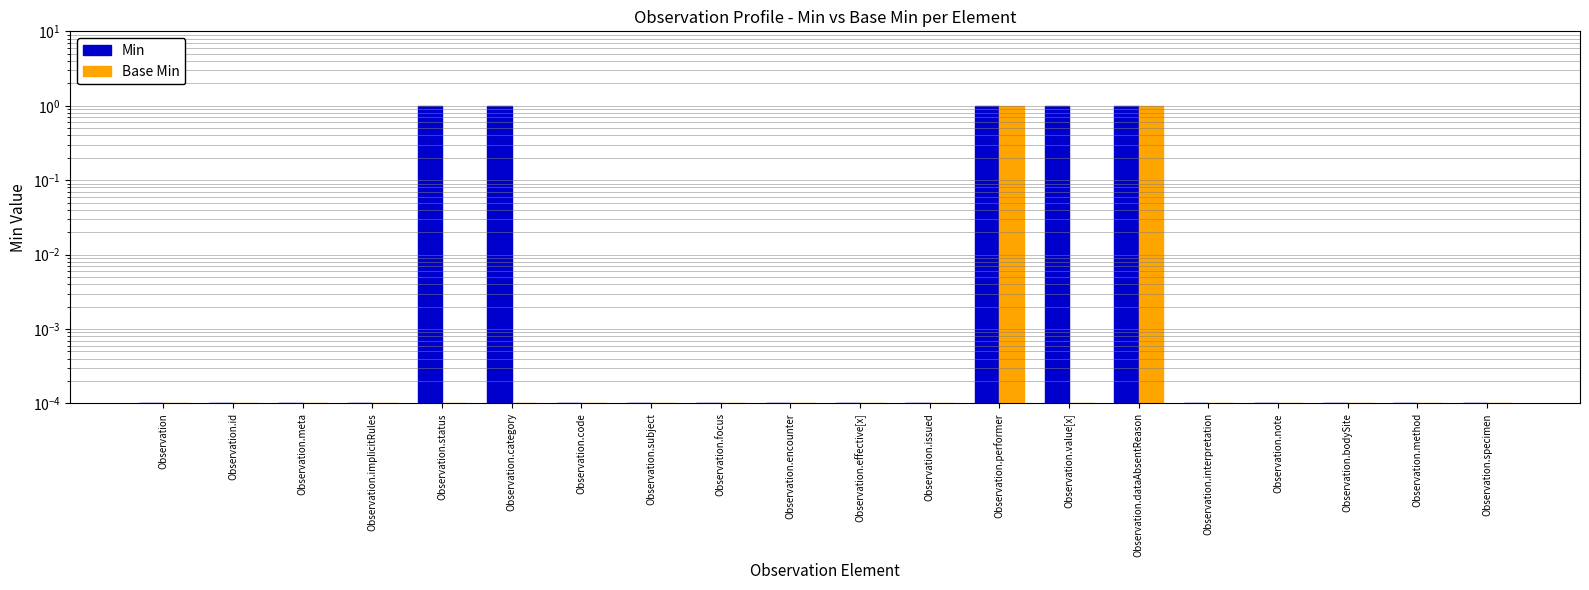

Reading left to right, extract all data points from this chart.

Min: Observation=0.0	Observation.id=0.0	Observation.meta=0.0	Observation.implicitRules=0.0	Observation.status=1.0	Observation.category=1.0	Observation.code=0.0	Observation.subject=0.0	Observation.focus=0.0	Observation.encounter=0.0	Observation.effective[x]=0.0	Observation.issued=0.0	Observation.performer=1.0	Observation.value[x]=1.0	Observation.dataAbsentReason=1.0	Observation.interpretation=0.0	Observation.note=0.0	Observation.bodySite=0.0	Observation.method=0.0	Observation.specimen=0.0
Base Min: Observation=0.0	Observation.id=0.0	Observation.meta=0.0	Observation.implicitRules=0.0	Observation.status=0.0	Observation.category=0.0	Observation.code=0.0	Observation.subject=0.0	Observation.focus=0.0	Observation.encounter=0.0	Observation.effective[x]=0.0	Observation.issued=0.0	Observation.performer=1.0	Observation.value[x]=0.0	Observation.dataAbsentReason=1.0	Observation.interpretation=0.0	Observation.note=0.0	Observation.bodySite=0.0	Observation.method=0.0	Observation.specimen=0.0